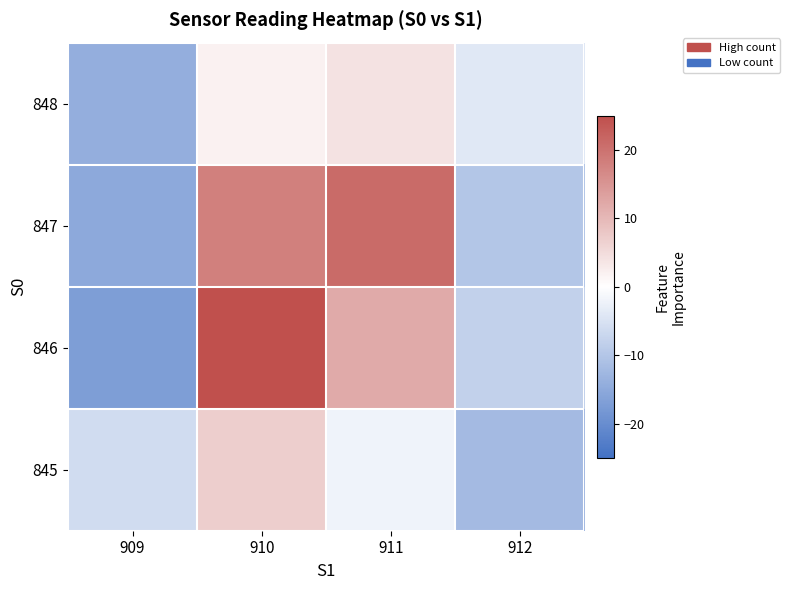

Which category has the highest value across all series?

910